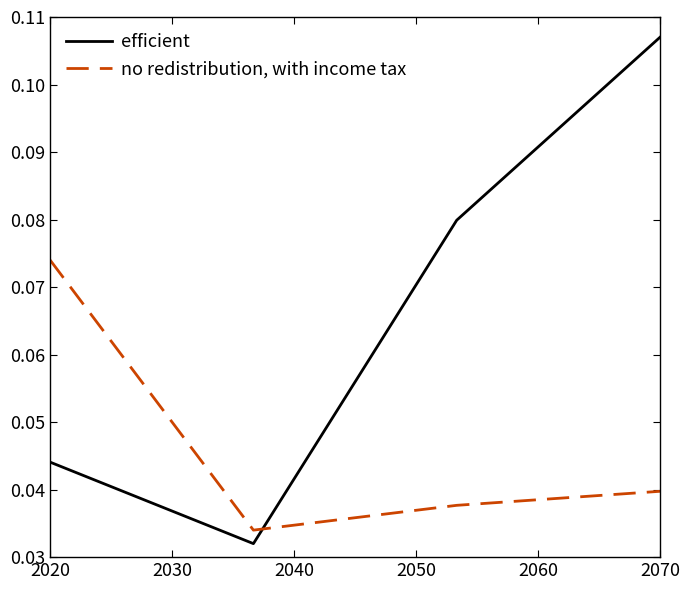

How many no redistribution, with income tax values are between 0 and 1?

4